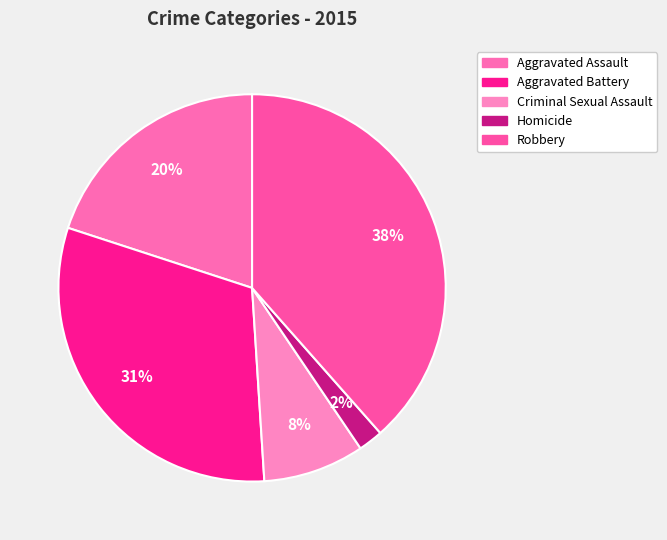

To the nearest percent, what is the average slice percentage?

20%